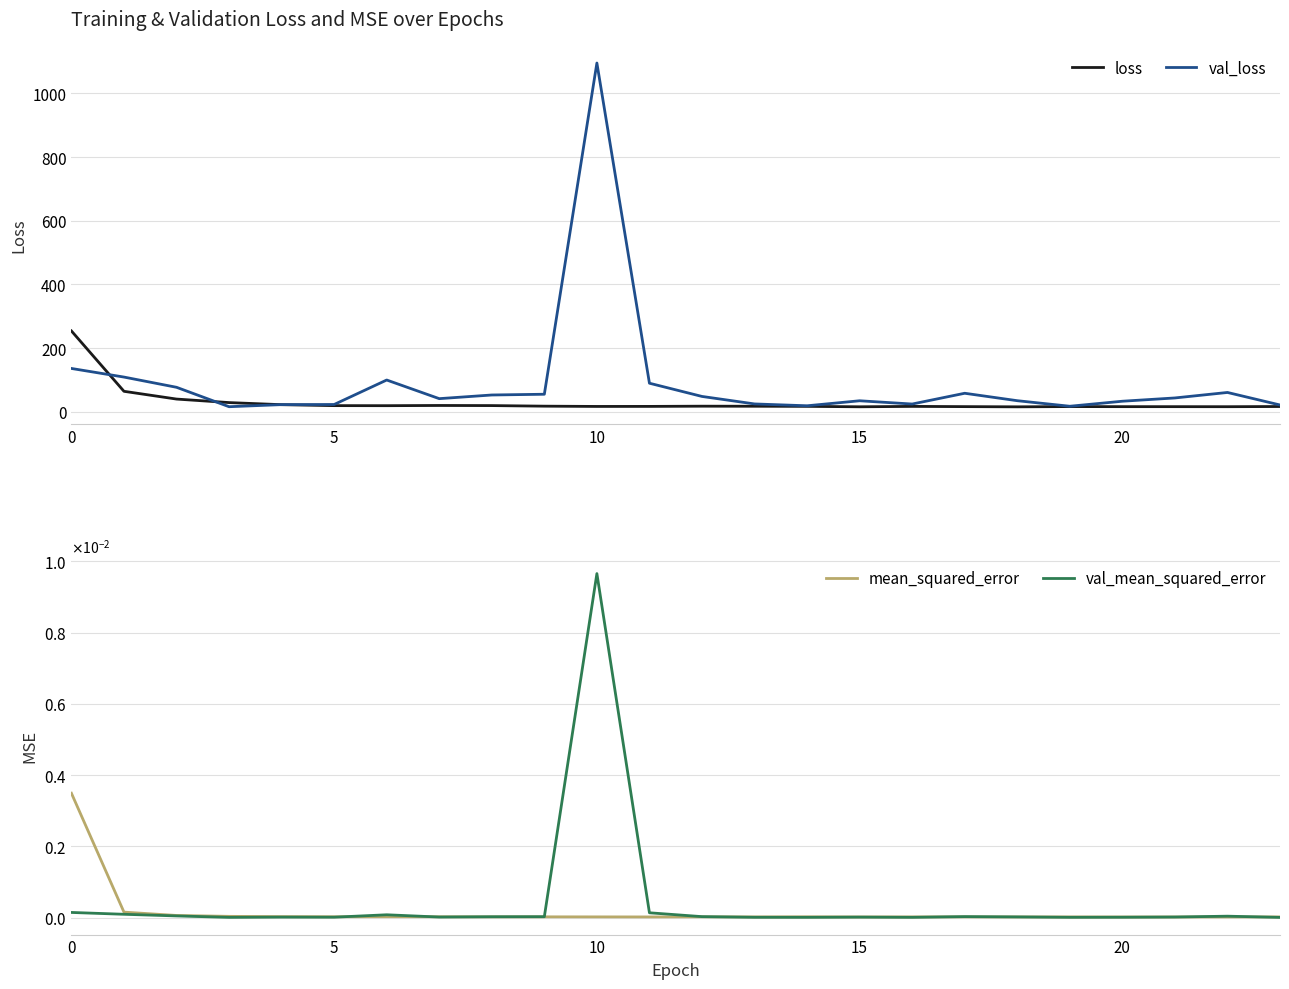

At which category is the sum across all series the highest?

10